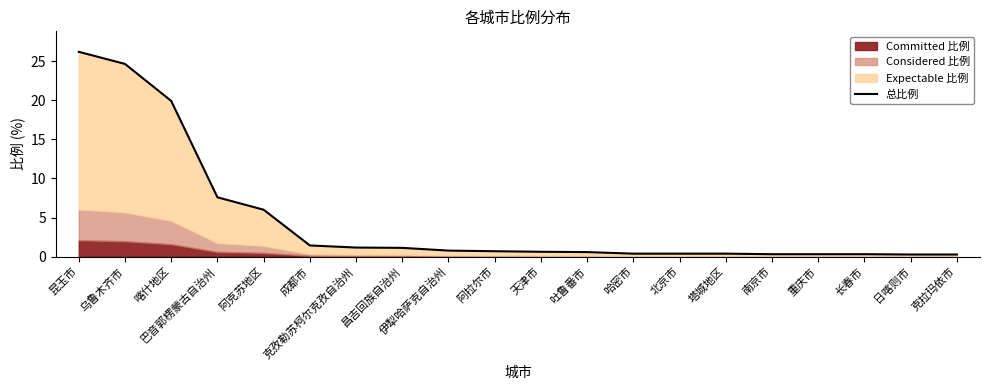

Which label corresponds to the smallest value in the chart?

日喀则市